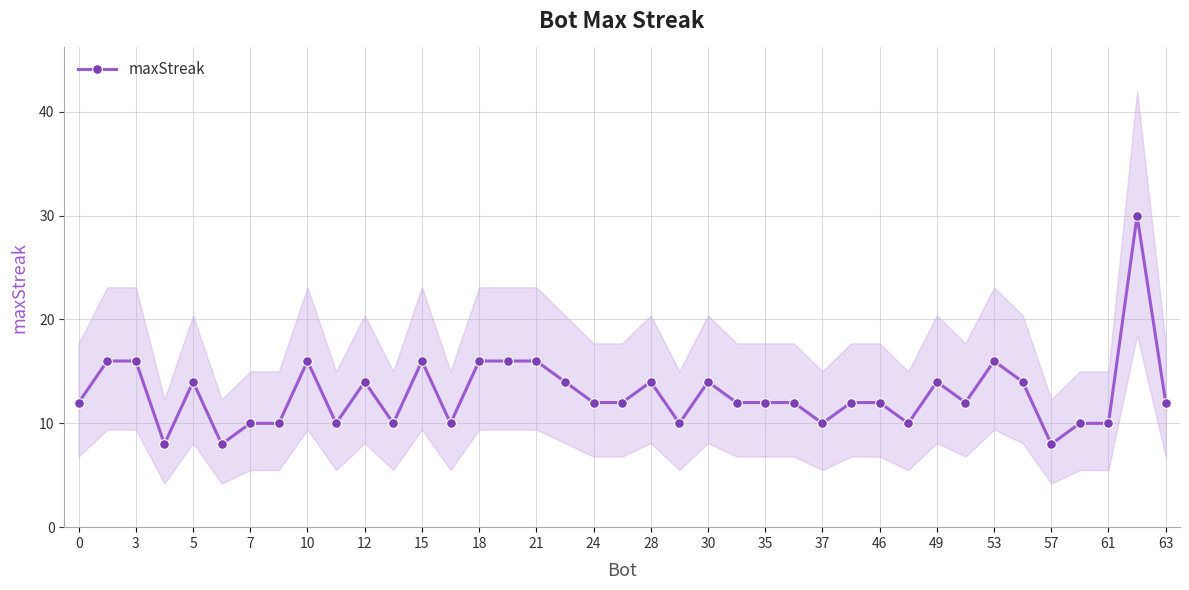

What is the average value?

13